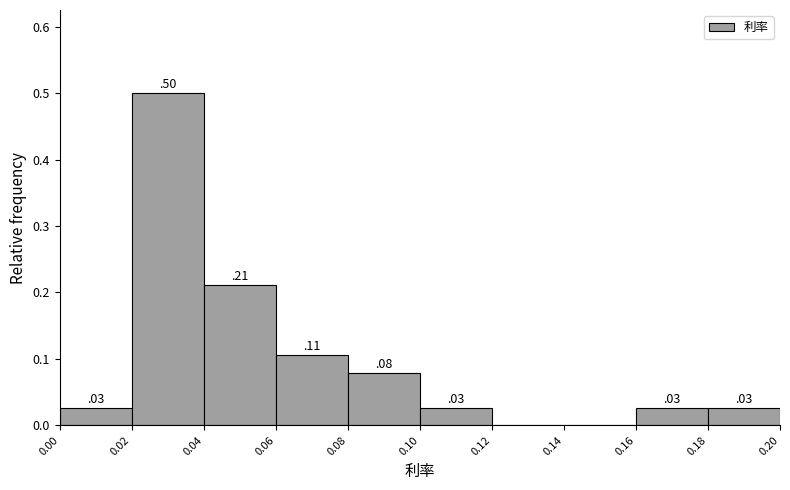

Which range on the x-axis has the tallest bar?

0.02 to 0.04